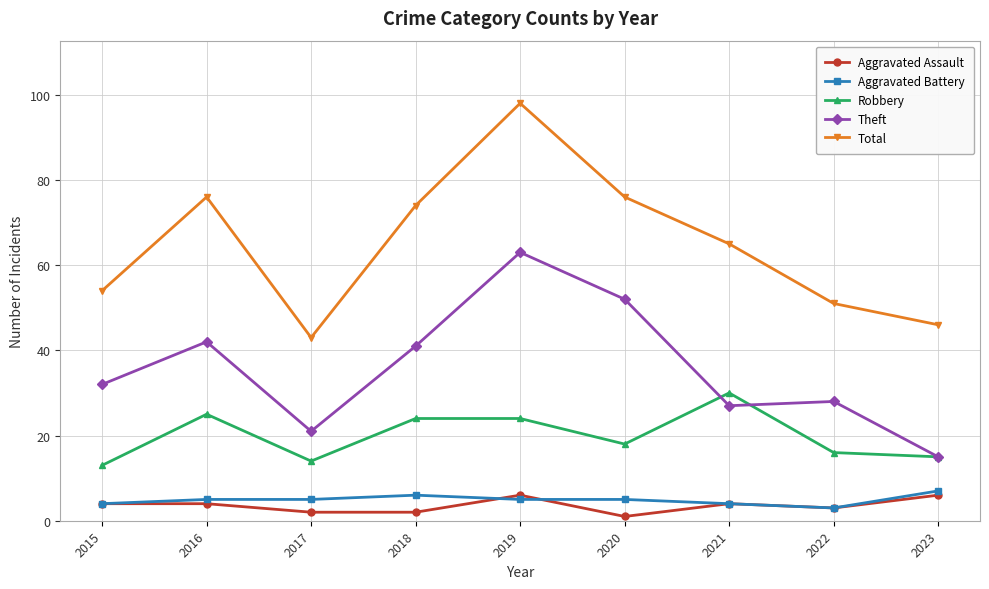

What is the maximum value shown in the chart?

98